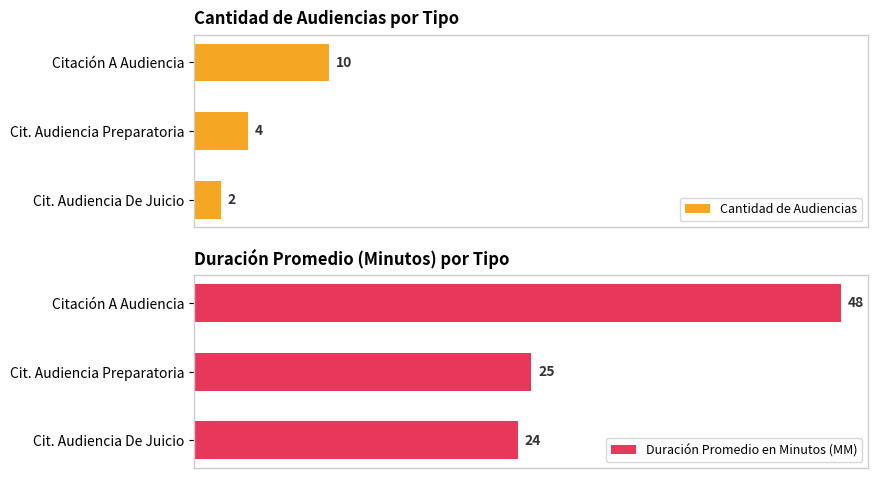

What is the smallest value displayed?

2